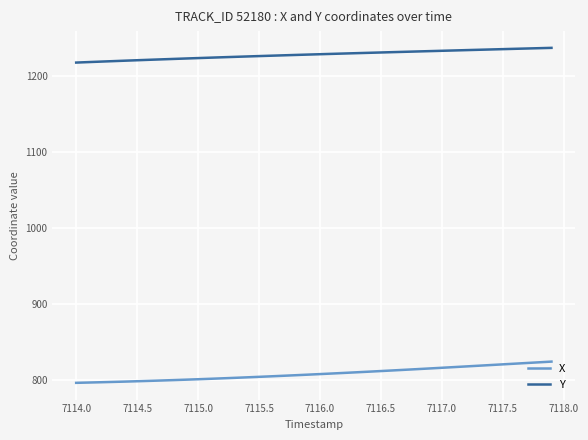

What is the smallest value displayed?

796.7